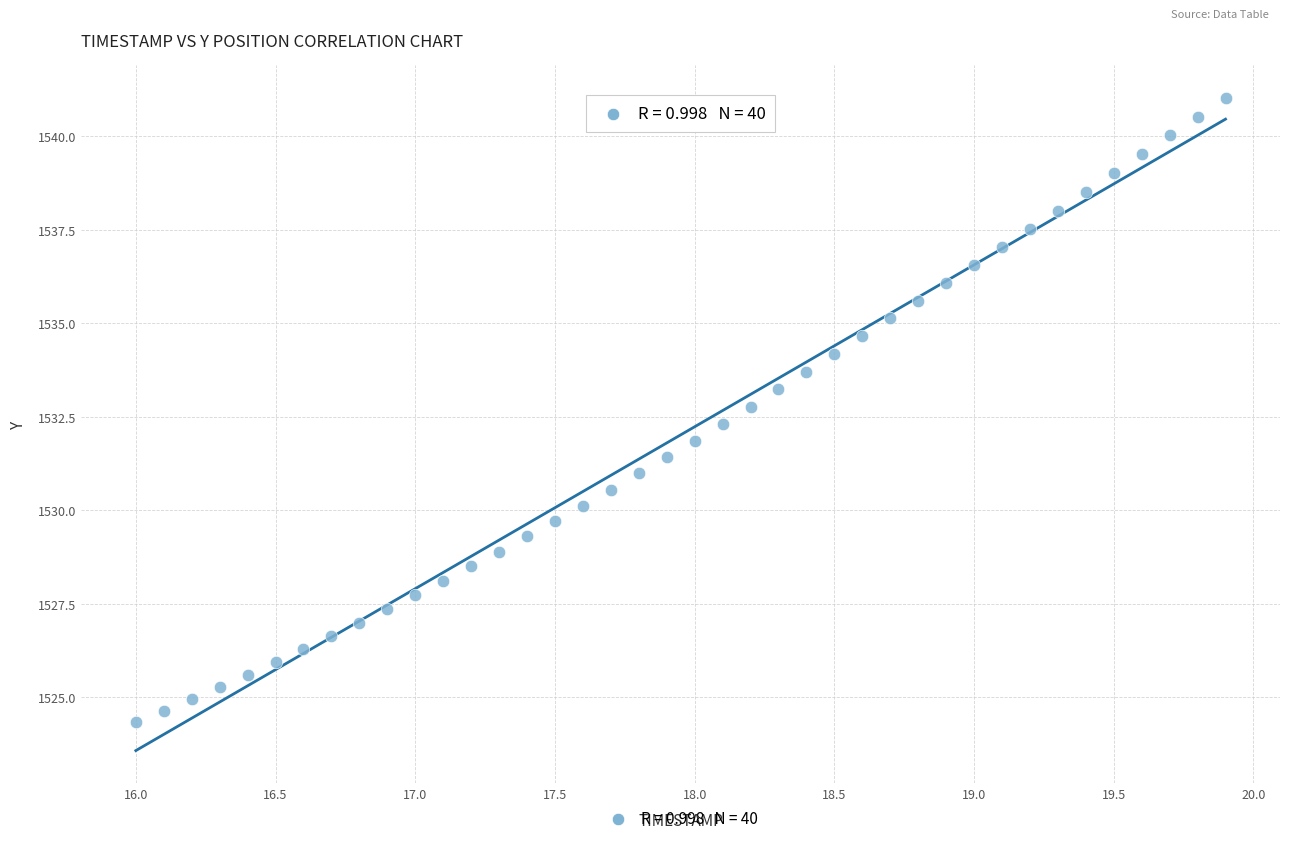

What is the range of X values (max minus min)?

3.9